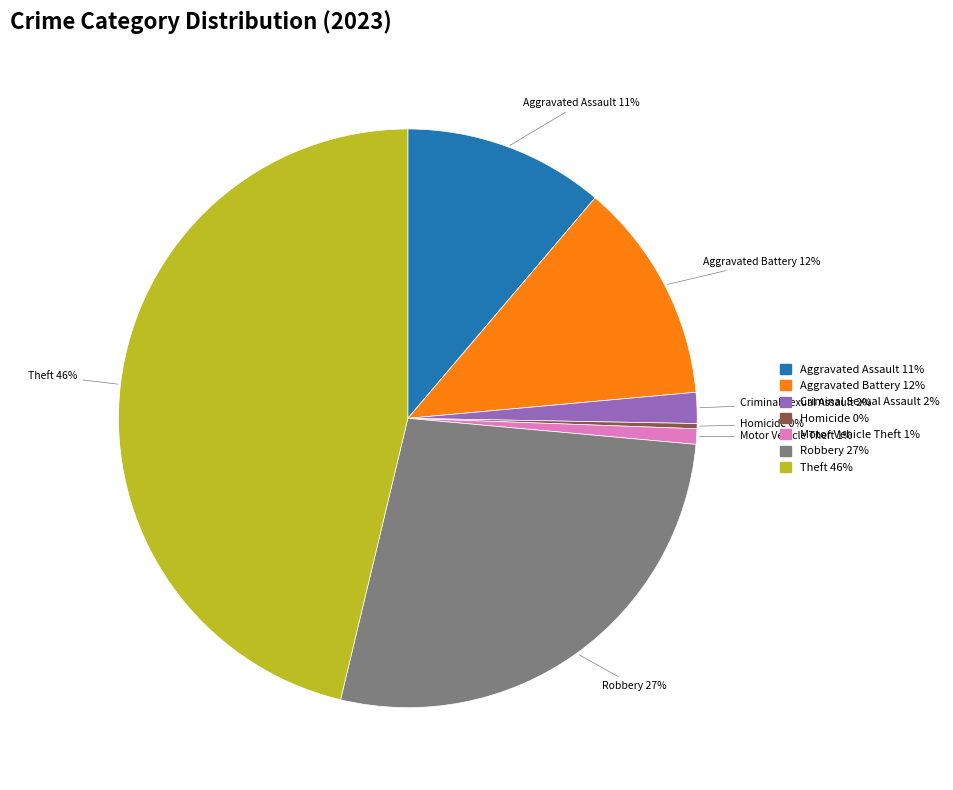

Is there any slice that represents more than half of the pie?

No